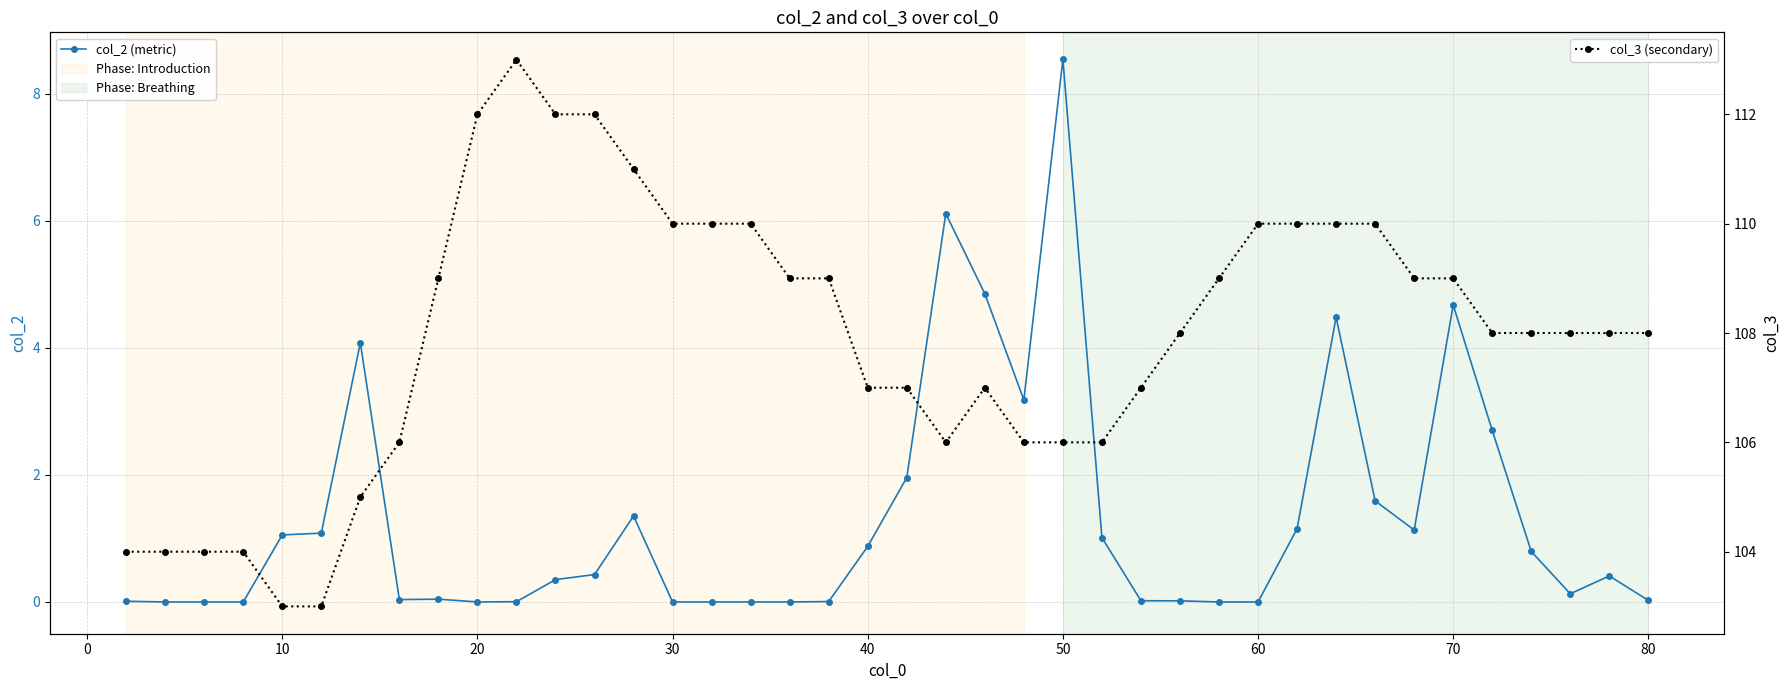

What is the minimum value for col_3 (secondary)?

103